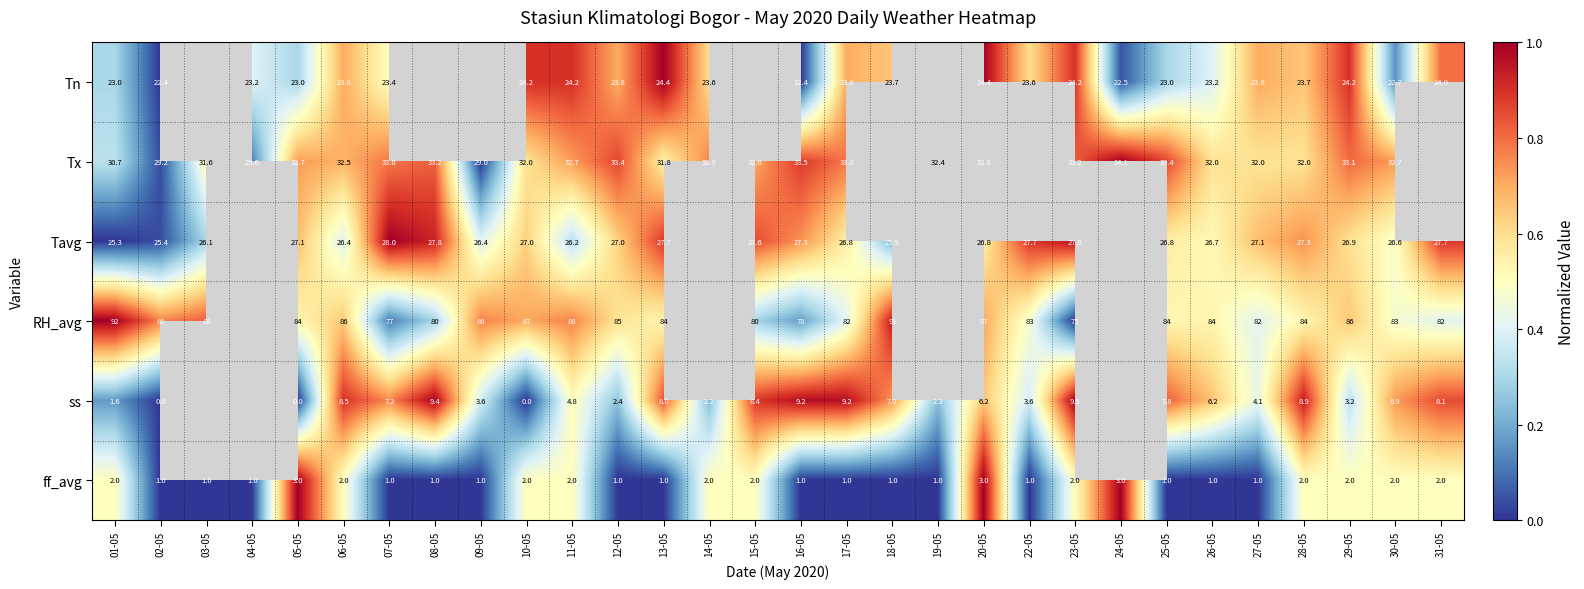

What is the total value across all series at 01-05?

174.6